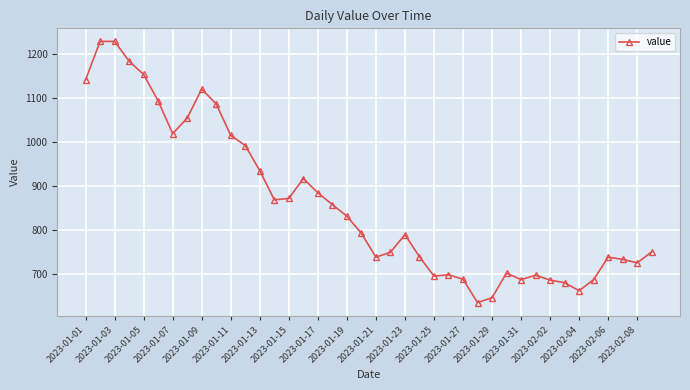

What is the minimum value shown in the chart?

636